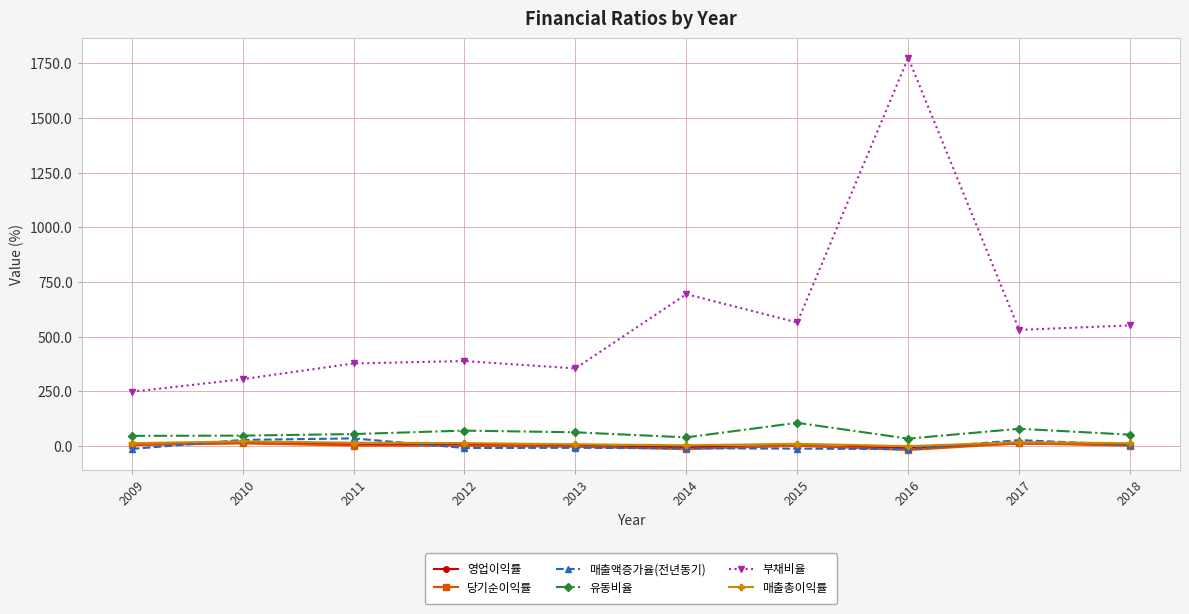

How many data points in 매출액증가율(전년동기) are less than -8?

6